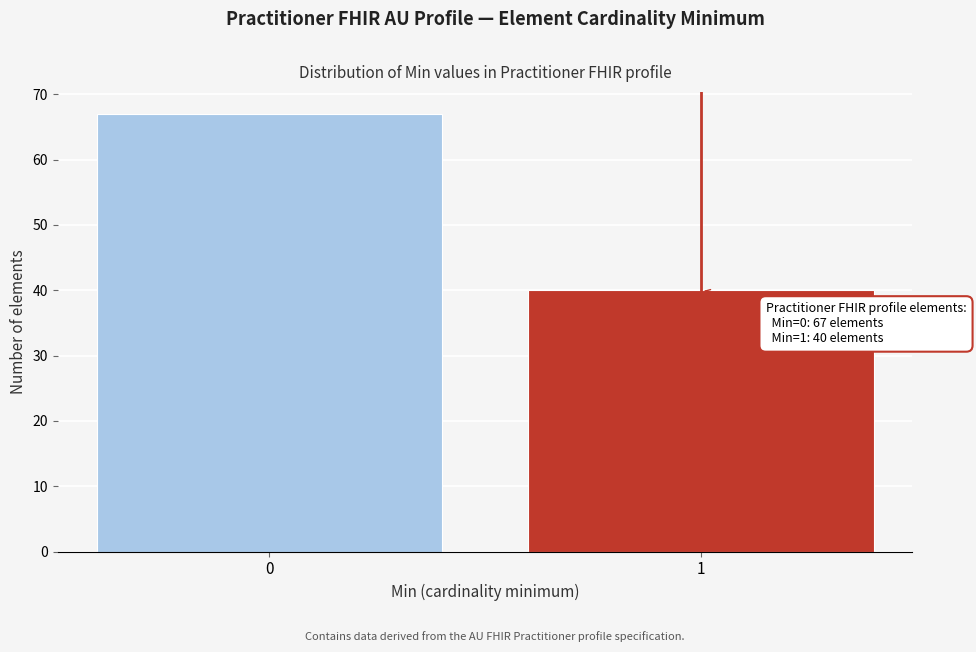

Reading left to right, what are all the values shown in this chart?

67	40